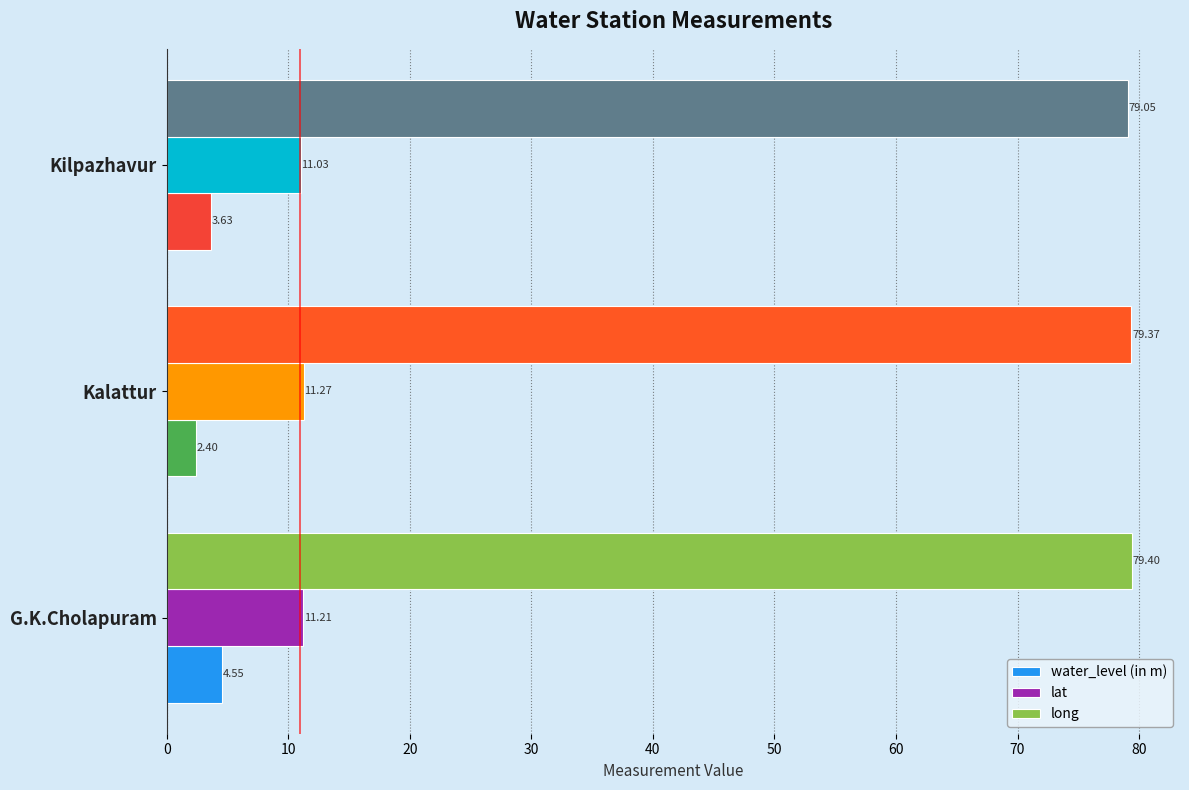

At how many categories does at least one series exceed 53?

3